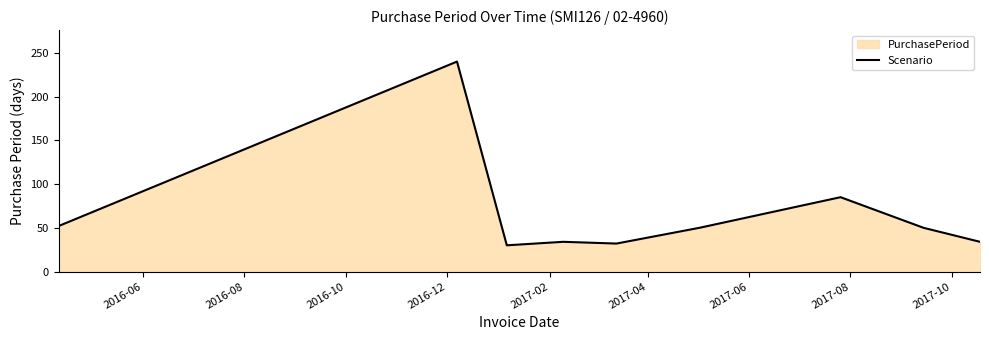

What is the maximum value shown in the chart?

240